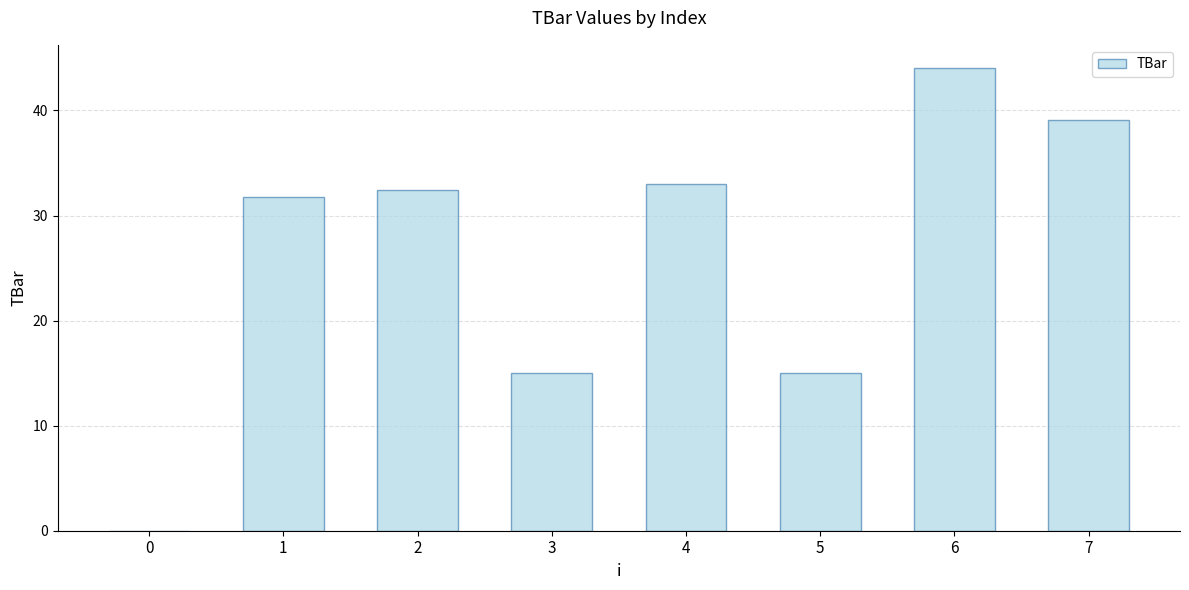

How many values are above zero?

7